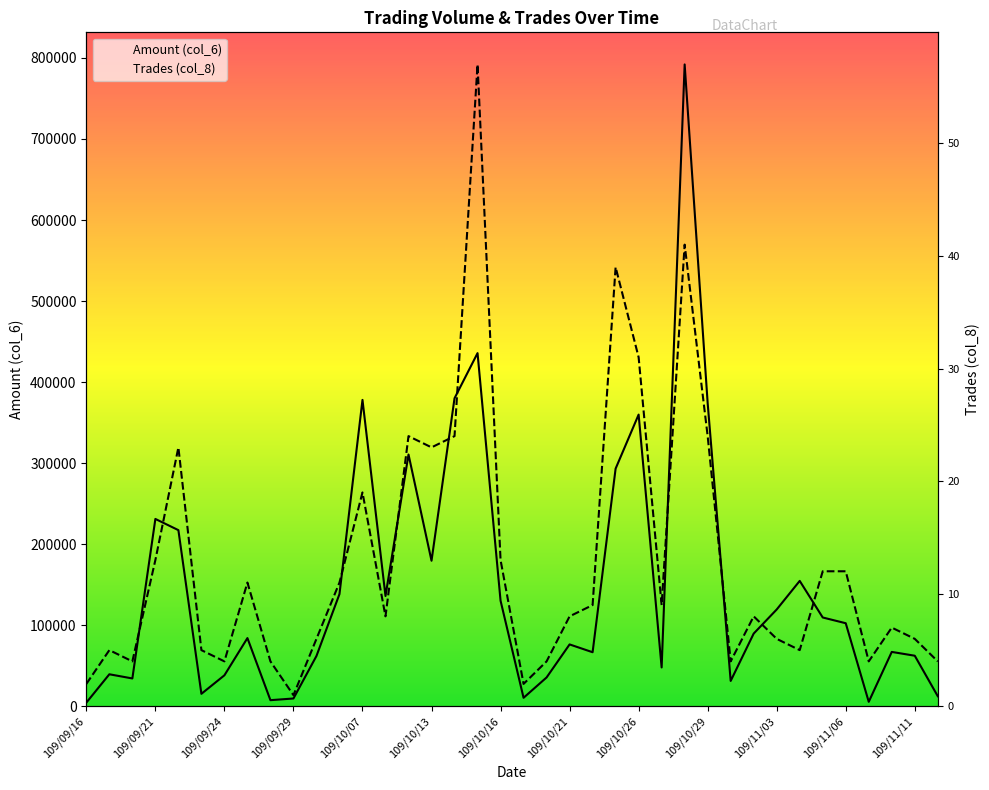

What is the label of the 15th point from the left?

109/10/12